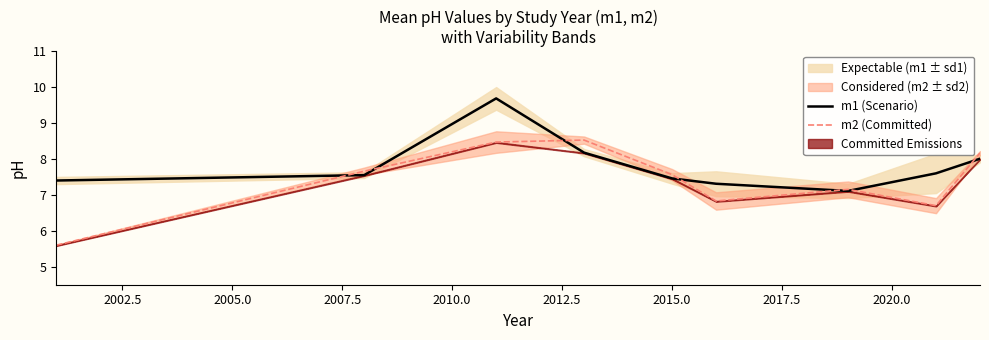

What is the minimum value for m1 (Scenario)?

7.1